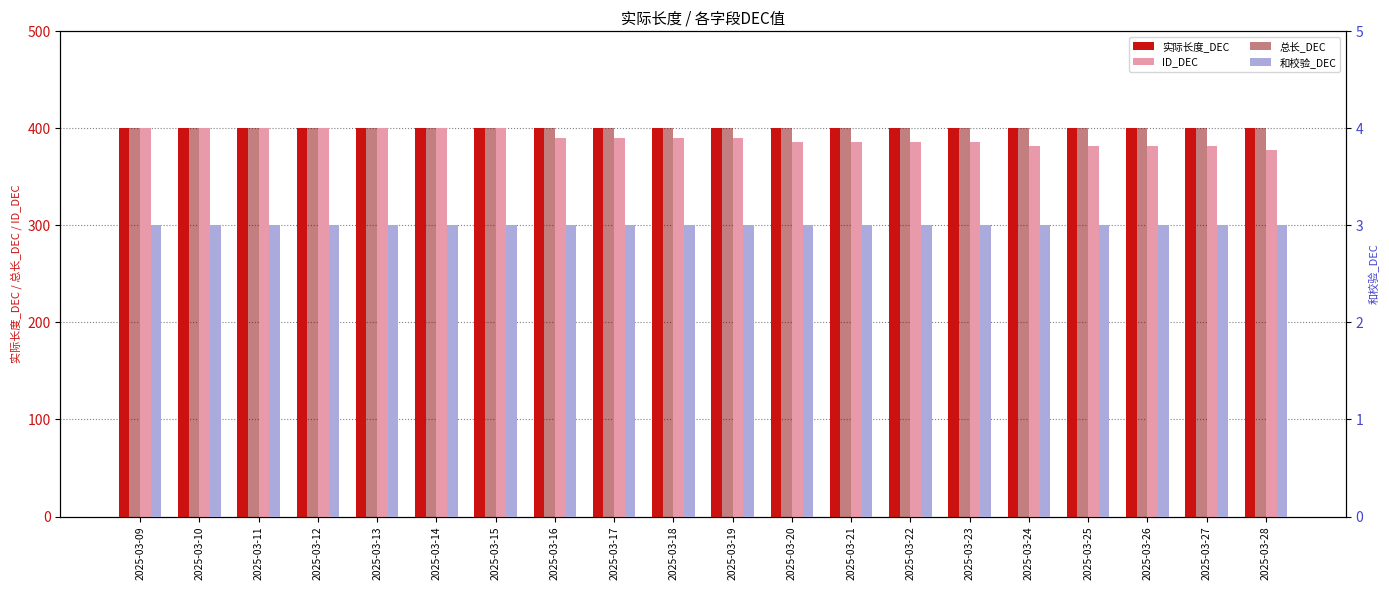

The 和校验_DEC series shows 3 at 2025-03-10. True or false?

True